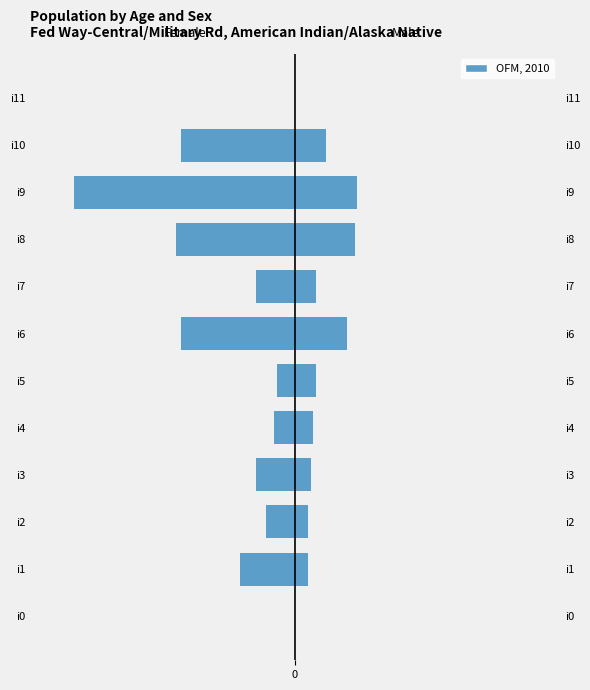

Rank the categories by k1 (Female) value from lowest to highest.

i9, i8, i6, i10, i1, i3, i7, i2, i4, i5, i0, i11